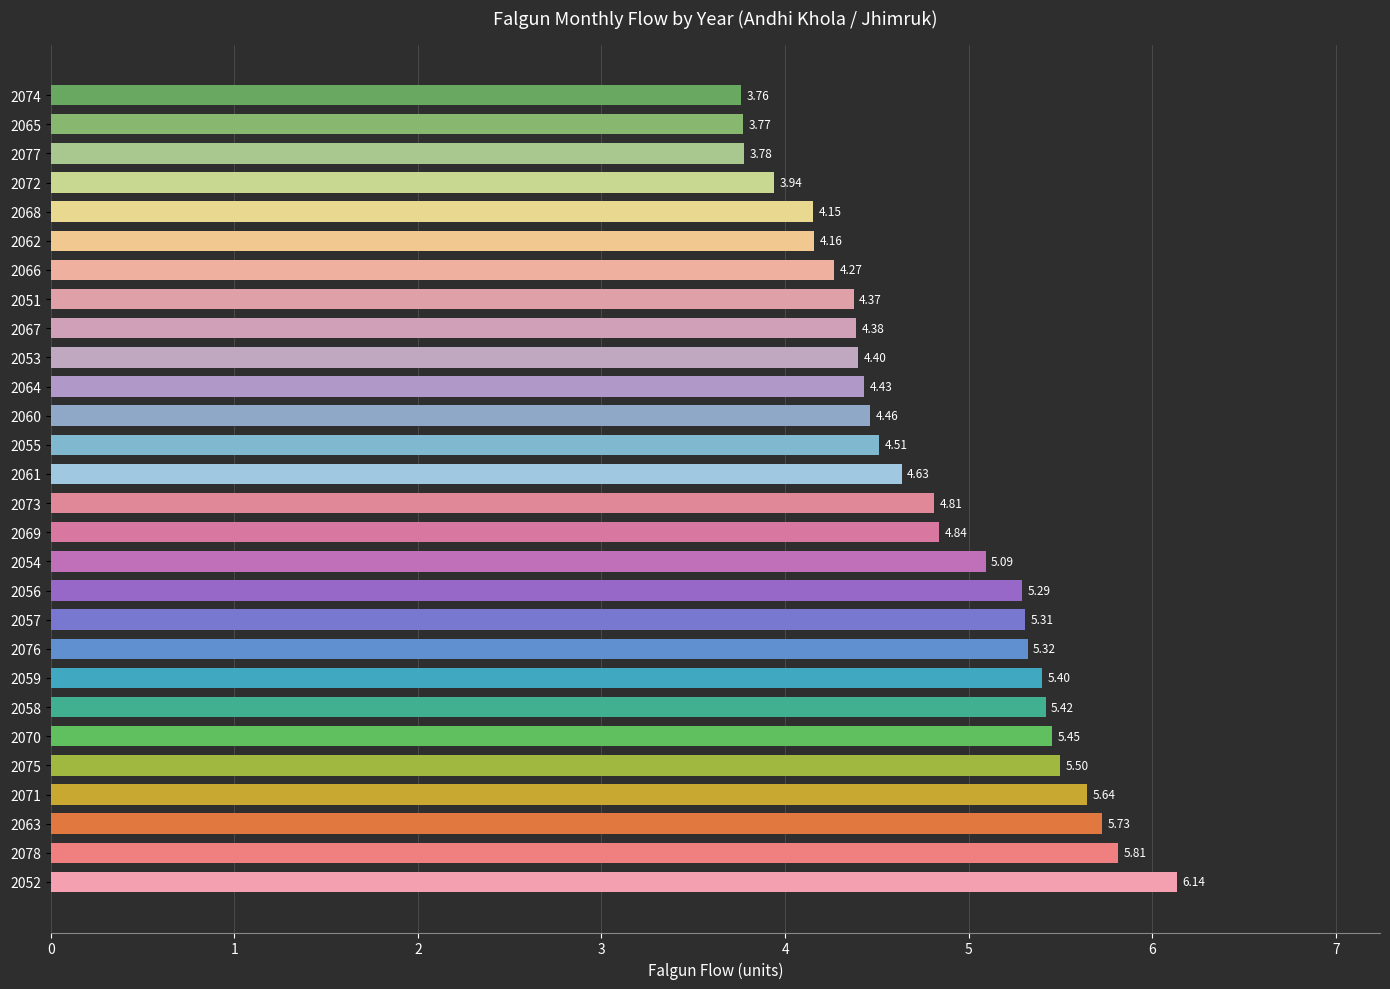

What is the difference between the maximum and minimum values?

2.4